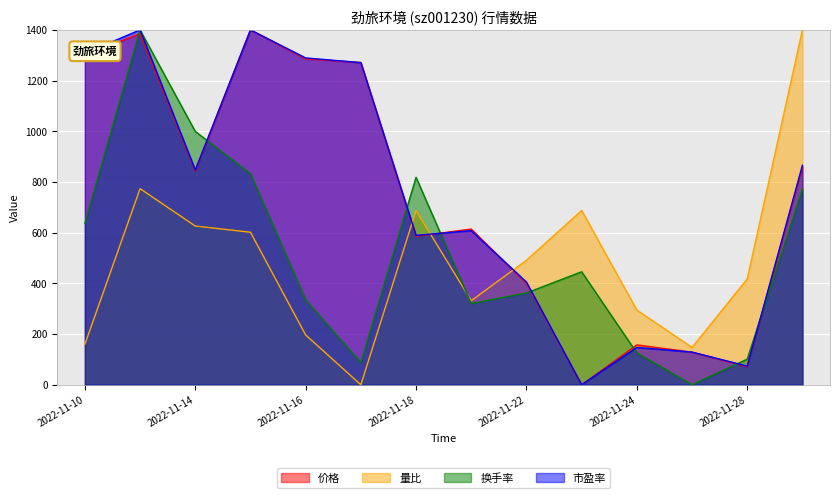

How many times do 换手率 and 量比 cross each other?

1